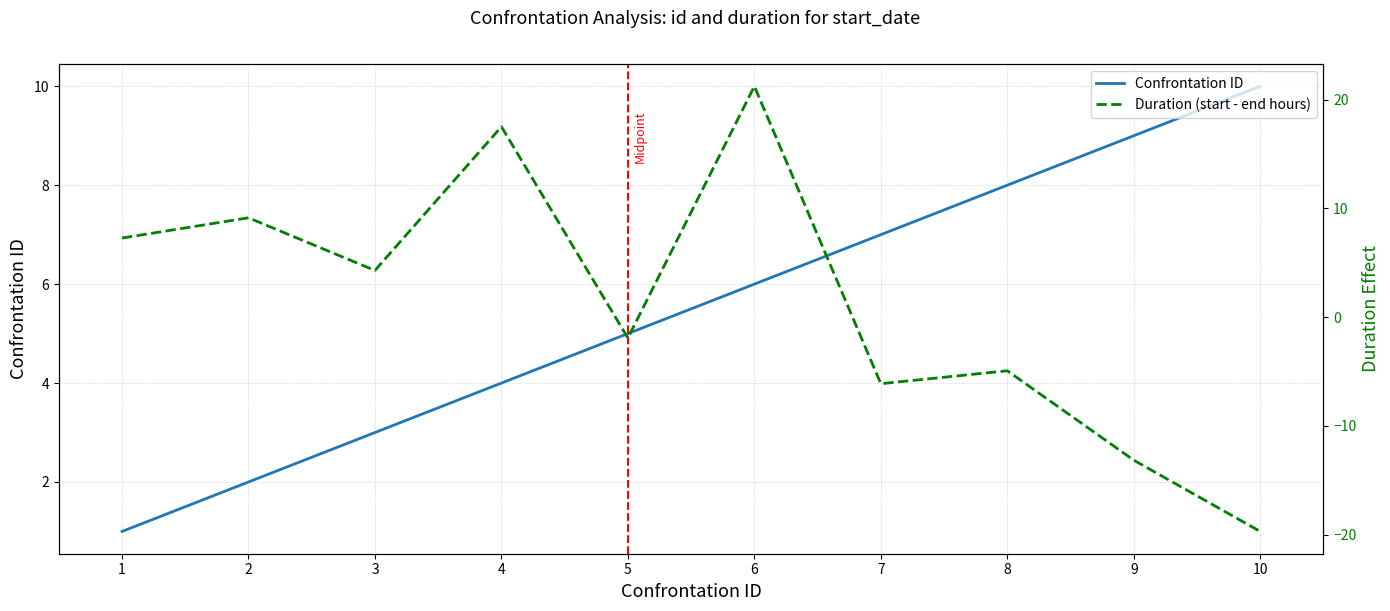

Reading left to right, list all the values displayed in this chart.

Confrontation ID: 1=1.0	2=2.0	3=3.0	4=4.0	5=5.0	6=6.0	7=7.0	8=8.0	9=9.0	10=10.0
Duration (start - end hours): 1=7.3	2=9.1	3=4.3	4=17.5	5=-1.9	6=21.2	7=-6.1	8=-4.9	9=-13.2	10=-19.7